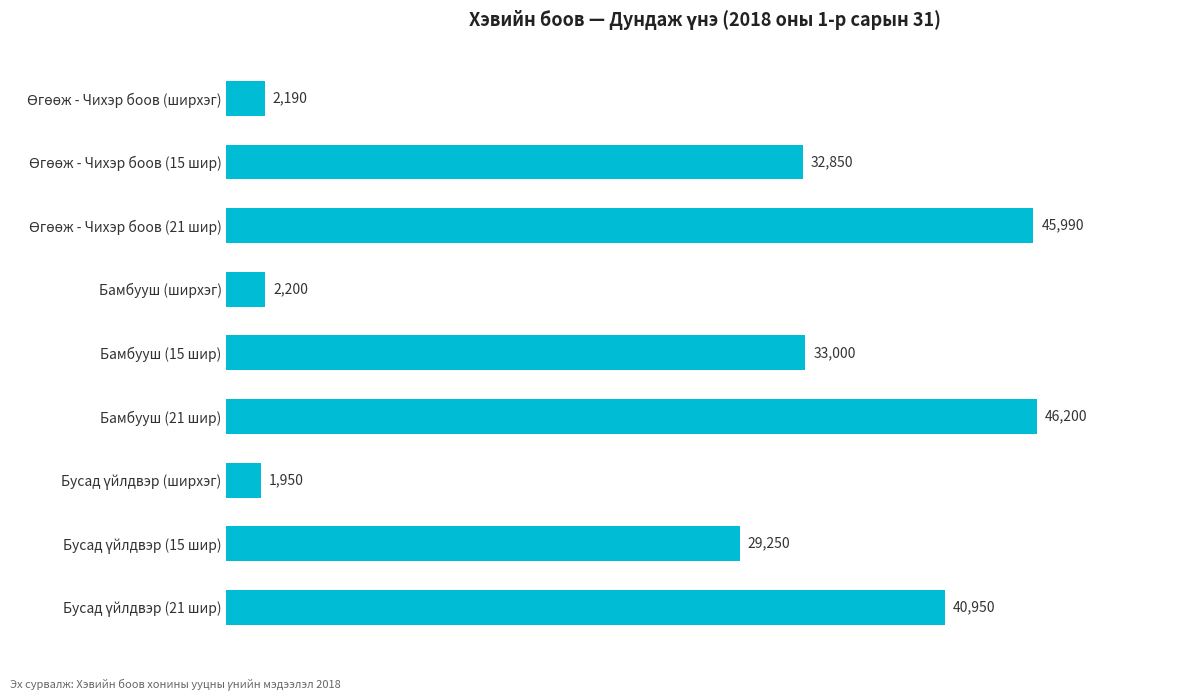

Reading top to bottom, what are all the values shown in this chart?

2190	32850	45990	2200	33000	46200	1950	29250	40950